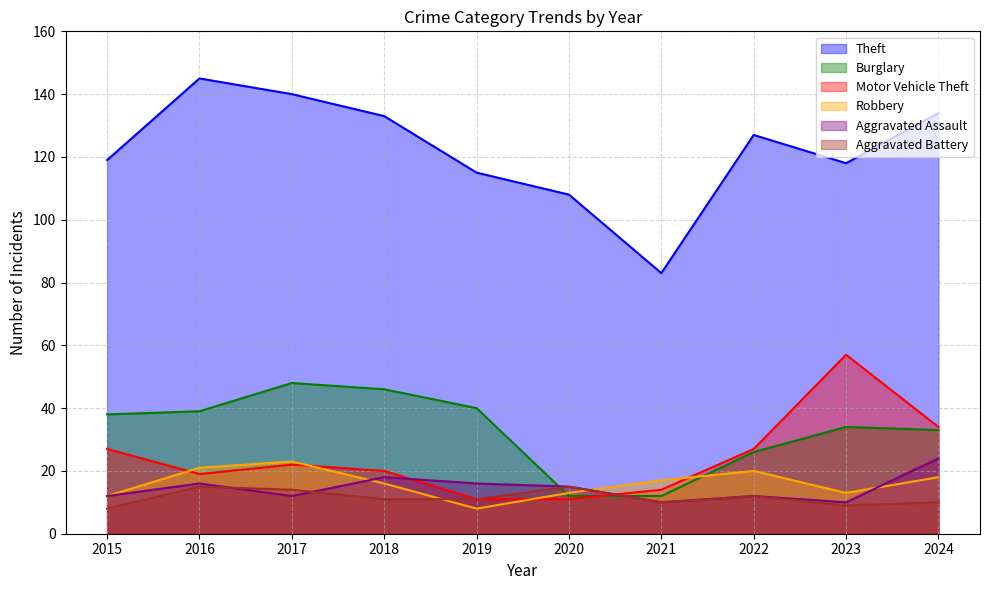

Which series changed the most between 2016 and 2020?

Theft